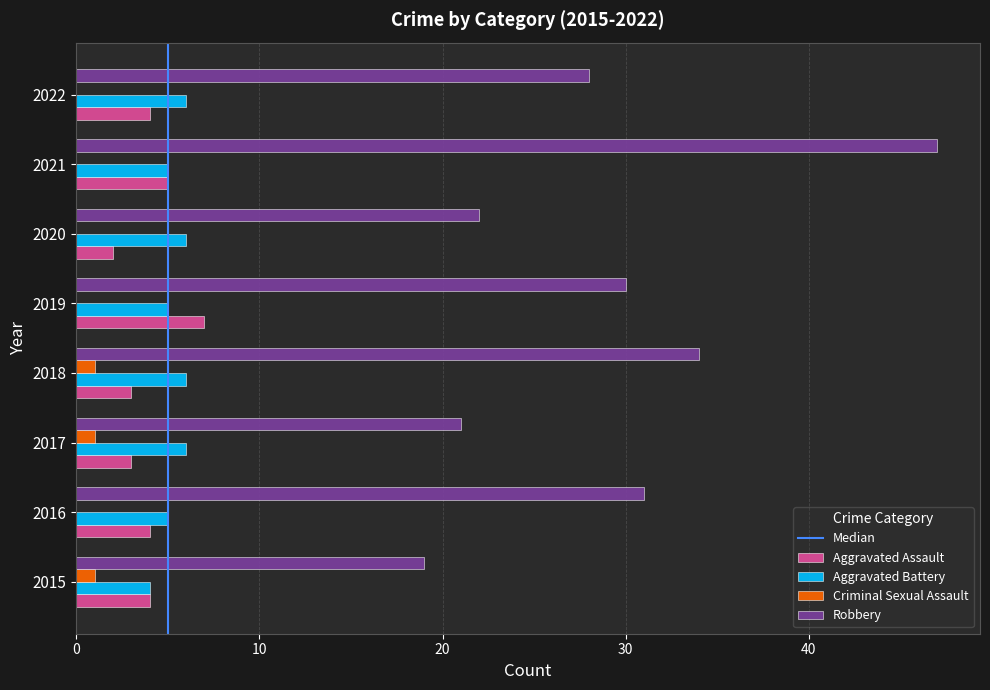

What is the sum of all Aggravated Battery values?

43